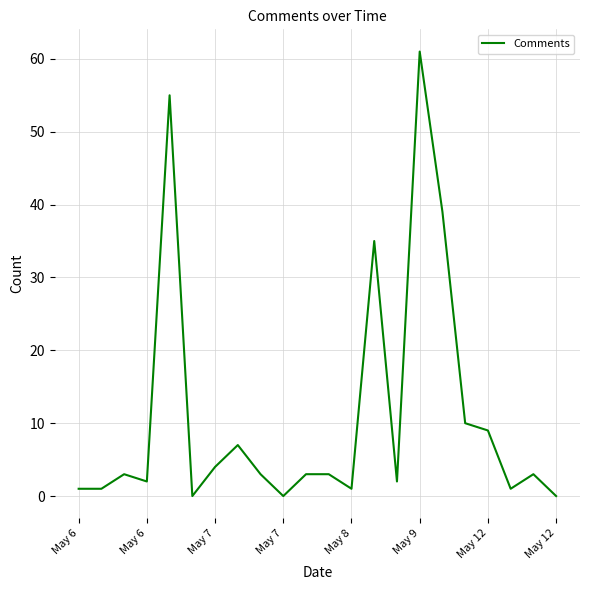

How many distinct data groups are displayed?

1